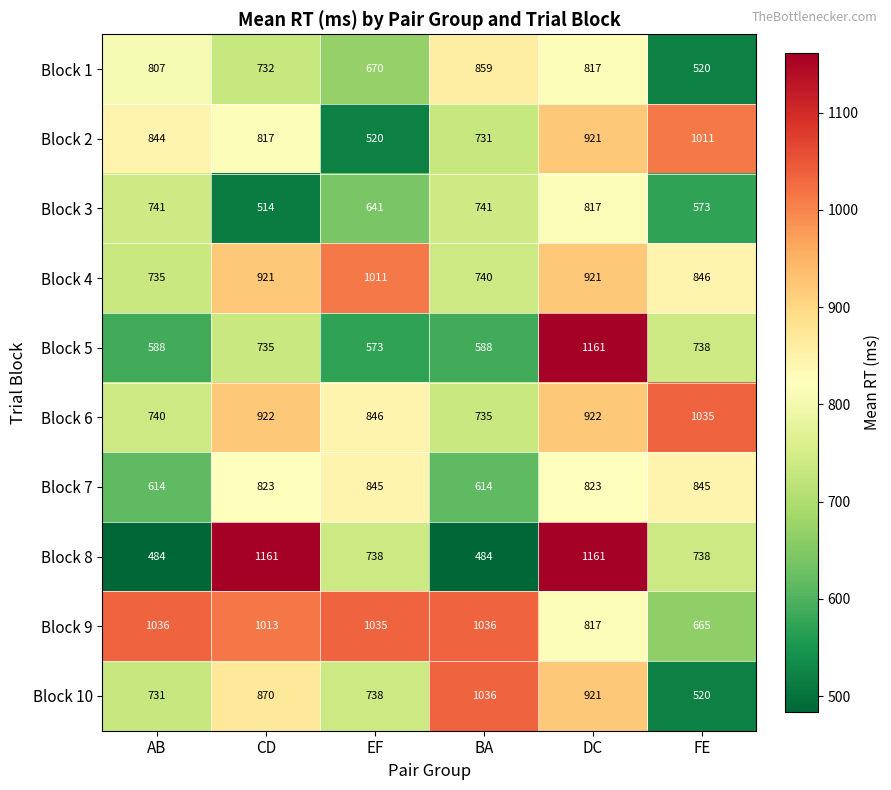

Rank the series at CD from lowest to highest value.

Block 3, Block 1, Block 5, Block 2, Block 7, Block 10, Block 4, Block 6, Block 9, Block 8